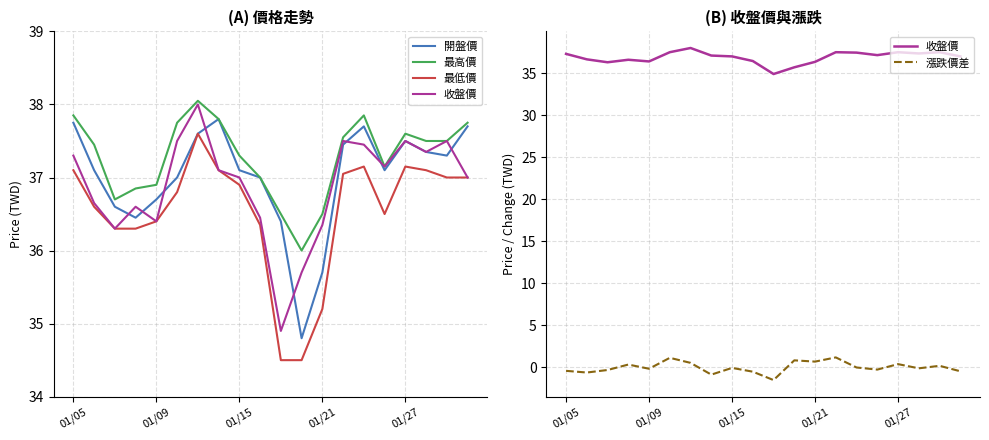

Reading right to left, transcribe all the data shown in this chart.

開盤價: 37.7	37.3	37.4	37.5	37.1	37.7	37.5	35.7	34.8	36.4	37.0	37.1	37.8	37.6	37.0	36.7	36.5	36.6	37.1	37.8
最高價: 37.8	37.5	37.5	37.6	37.1	37.9	37.5	36.5	36.0	36.5	37.0	37.3	37.8	38.0	37.8	36.9	36.9	36.7	37.5	37.9
最低價: 37.0	37.0	37.1	37.1	36.5	37.1	37.0	35.2	34.5	34.5	36.4	36.9	37.1	37.6	36.8	36.4	36.3	36.3	36.6	37.1
收盤價: 37.0	37.5	37.4	37.5	37.1	37.5	37.5	36.4	35.7	34.9	36.5	37.0	37.1	38.0	37.5	36.4	36.6	36.3	36.6	37.3
漲跌價差: -0.5	0.1	-0.1	0.3	-0.3	-0.1	1.1	0.7	0.8	-1.6	-0.6	-0.1	-0.9	0.5	1.1	-0.2	0.3	-0.3	-0.7	-0.5